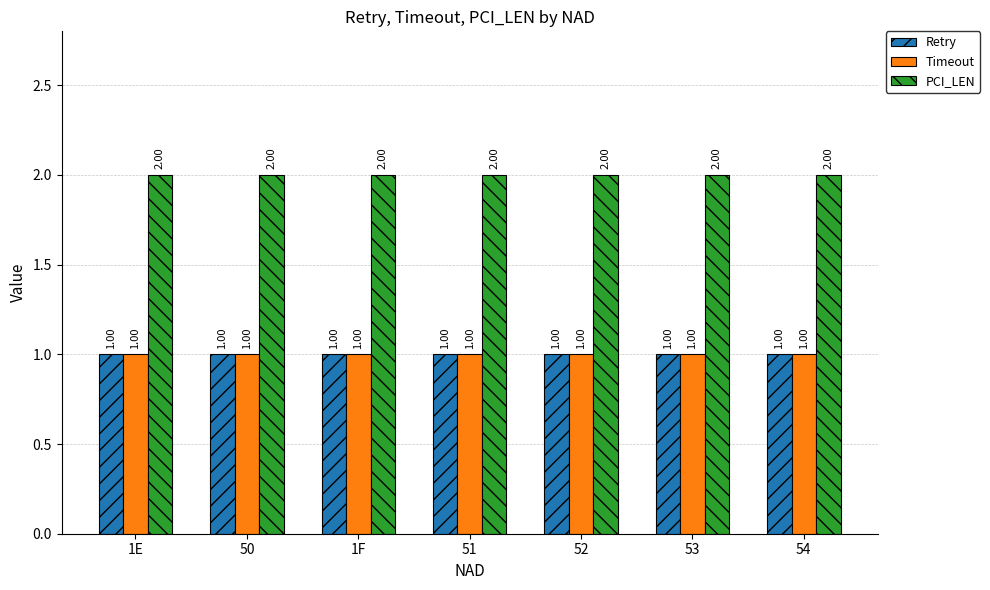

At how many categories does at least one series exceed 1?

7